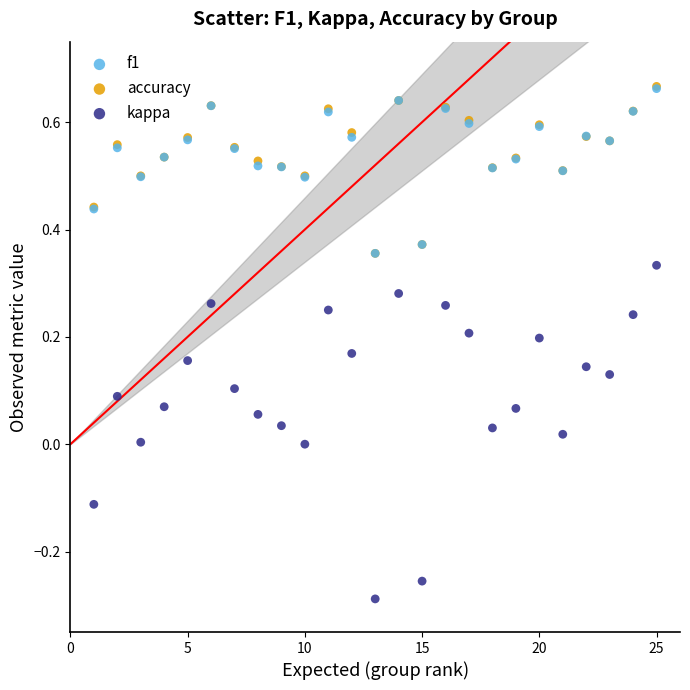

Which series reaches the minimum Y coordinate?

kappa